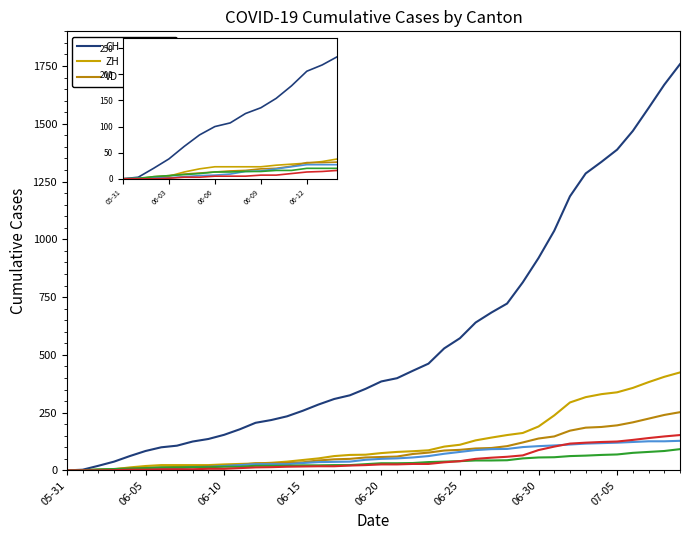

The VS series shows 9 at 05-31. True or false?

False